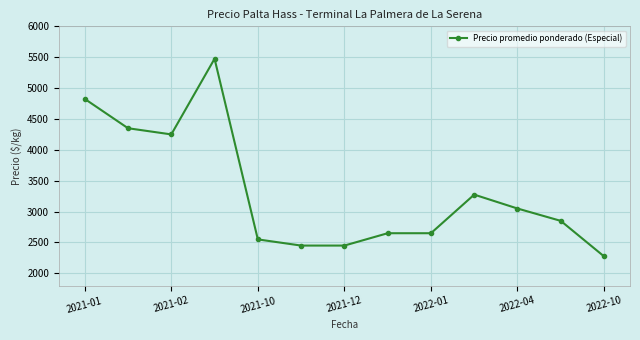

Does the chart have visible grid lines?

Yes